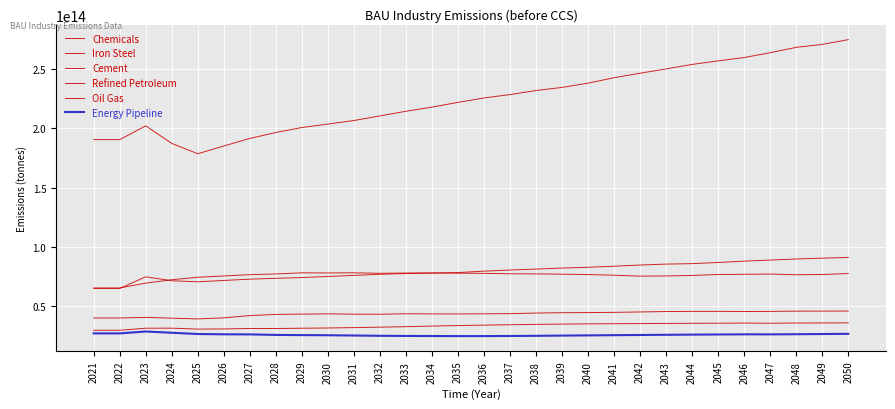

Does the chart display data point markers on the line(s)?

No